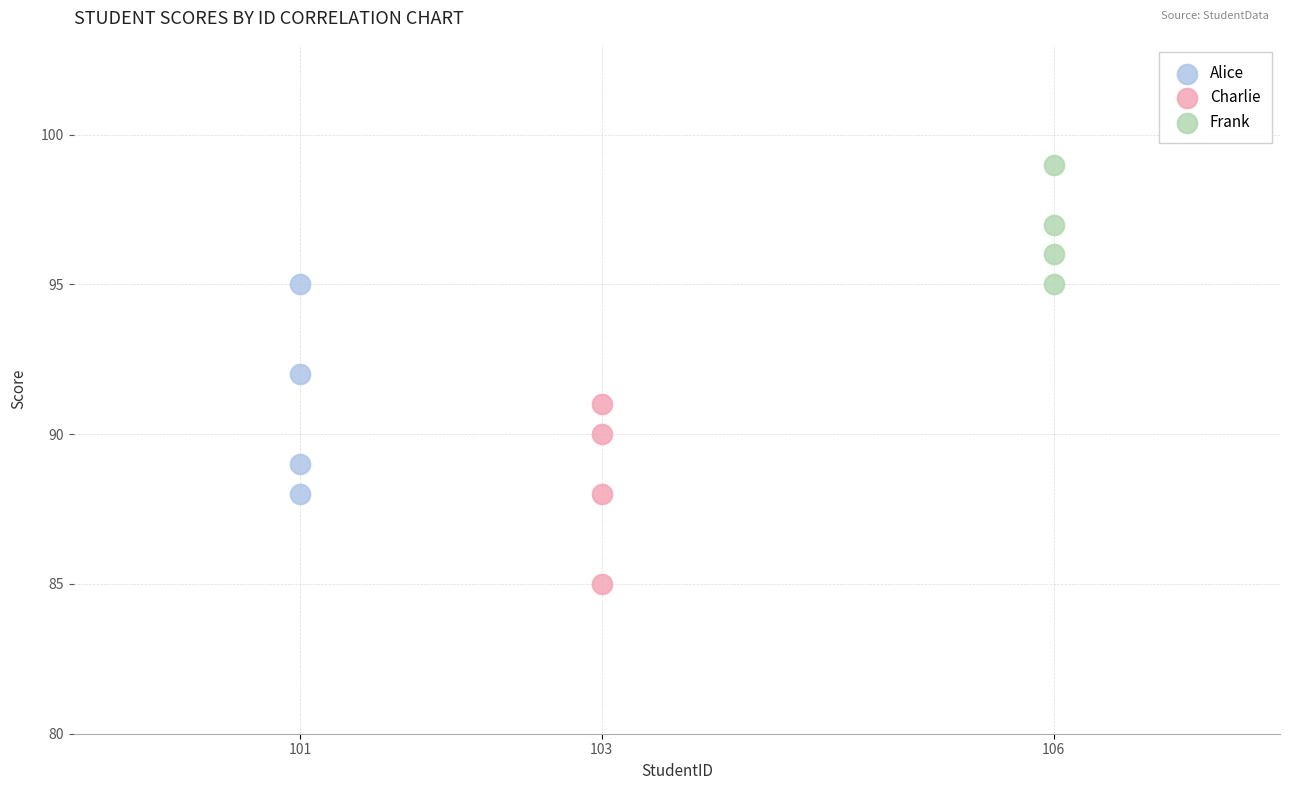

Which series contains the lowest Y value?

Charlie